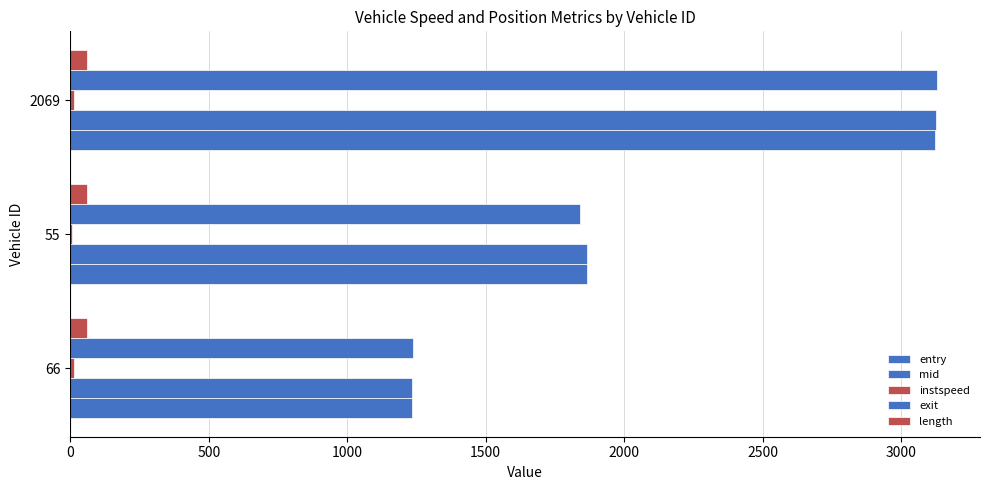

How many distinct data groups are displayed?

5